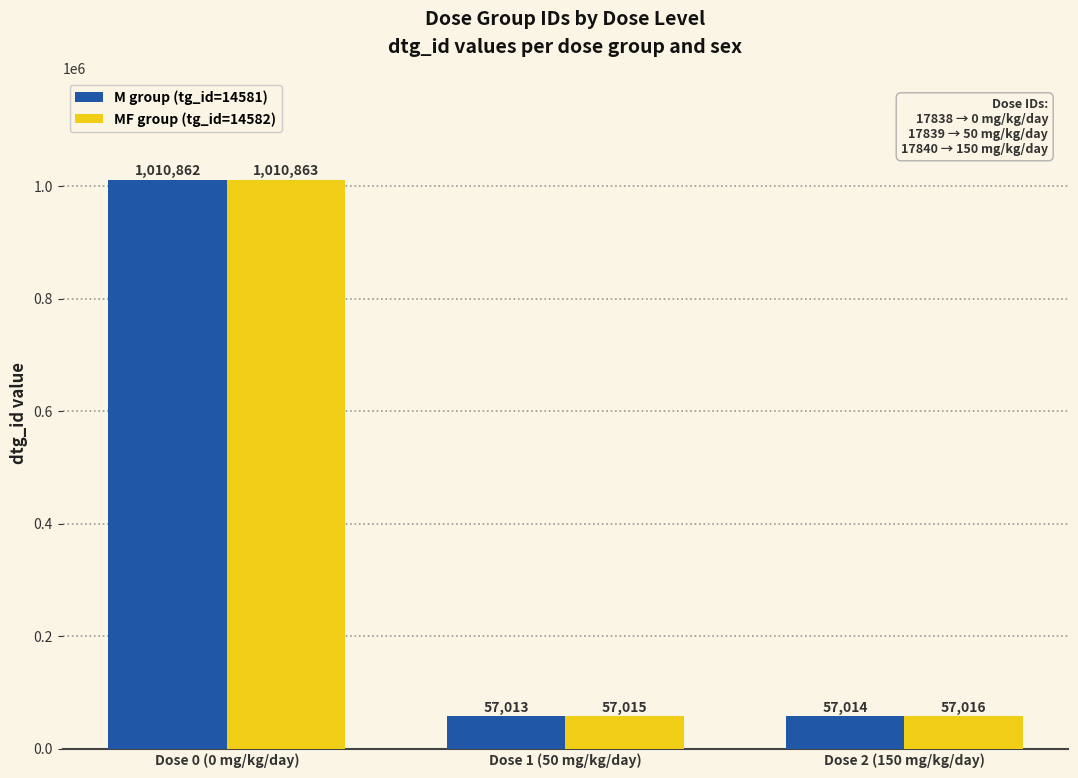

At which category is the sum across all series the highest?

Dose 0 (0 mg/kg/day)